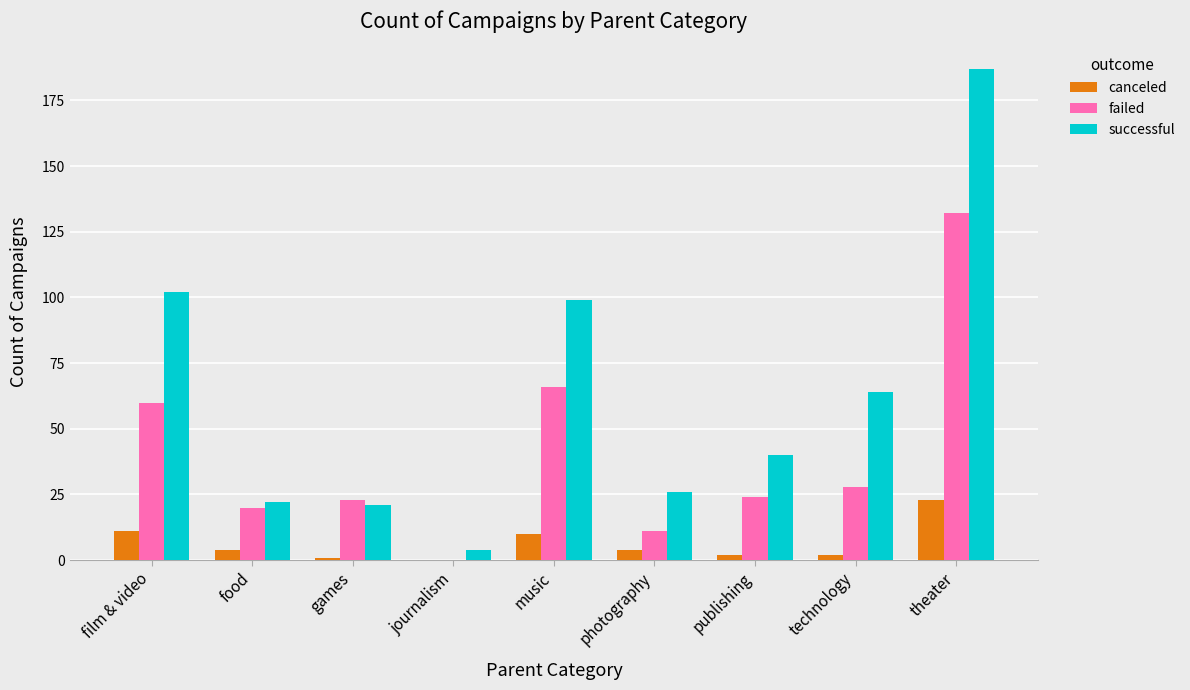

What are all the series names shown in the legend?

canceled, failed, successful